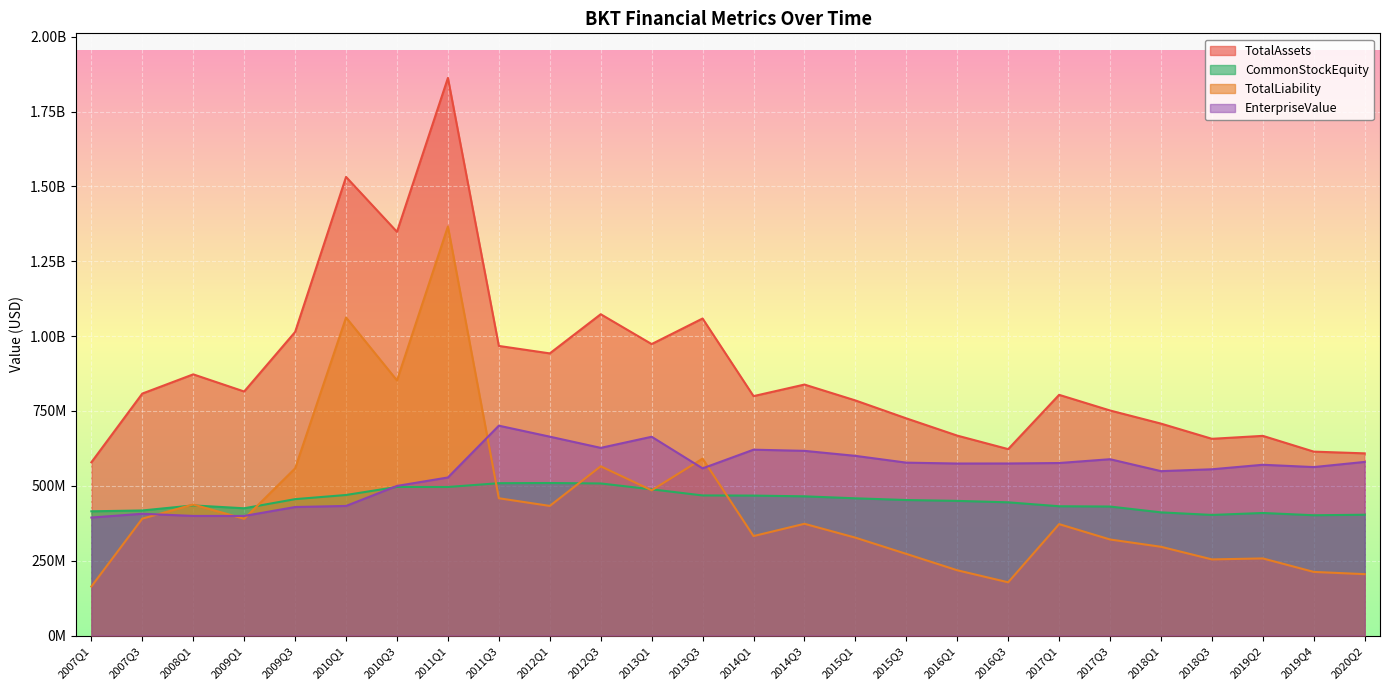

What is the difference between the highest and lowest values at 2013Q3?

590900000